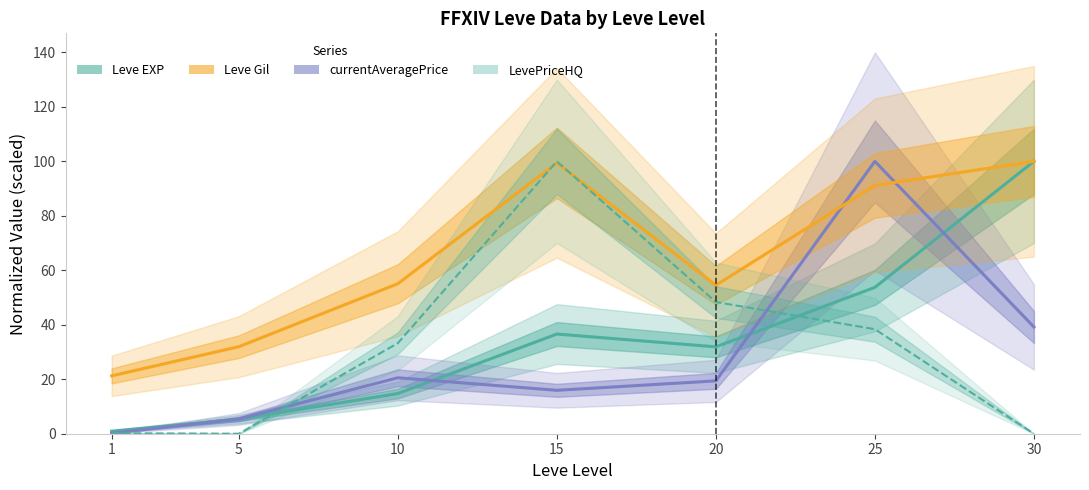

What is the difference between the maximum and minimum values in the currentAveragePrice series?

99.8